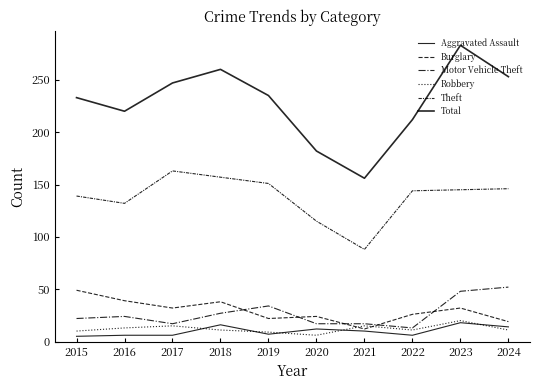

What is the value of the Theft point at the 3rd from the left?

163